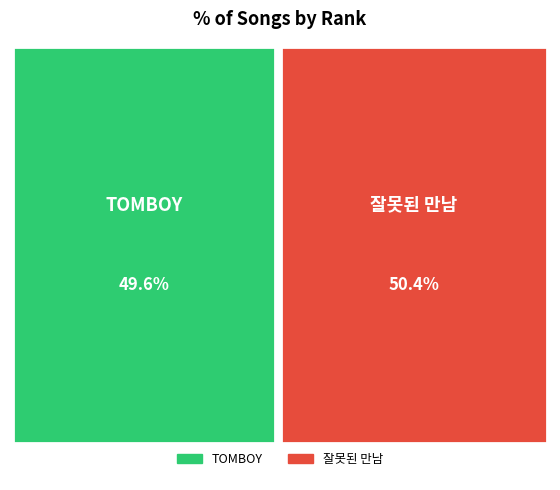

Combined, what portion of the pie is 잘못된 만남 and TOMBOY?

100.0%